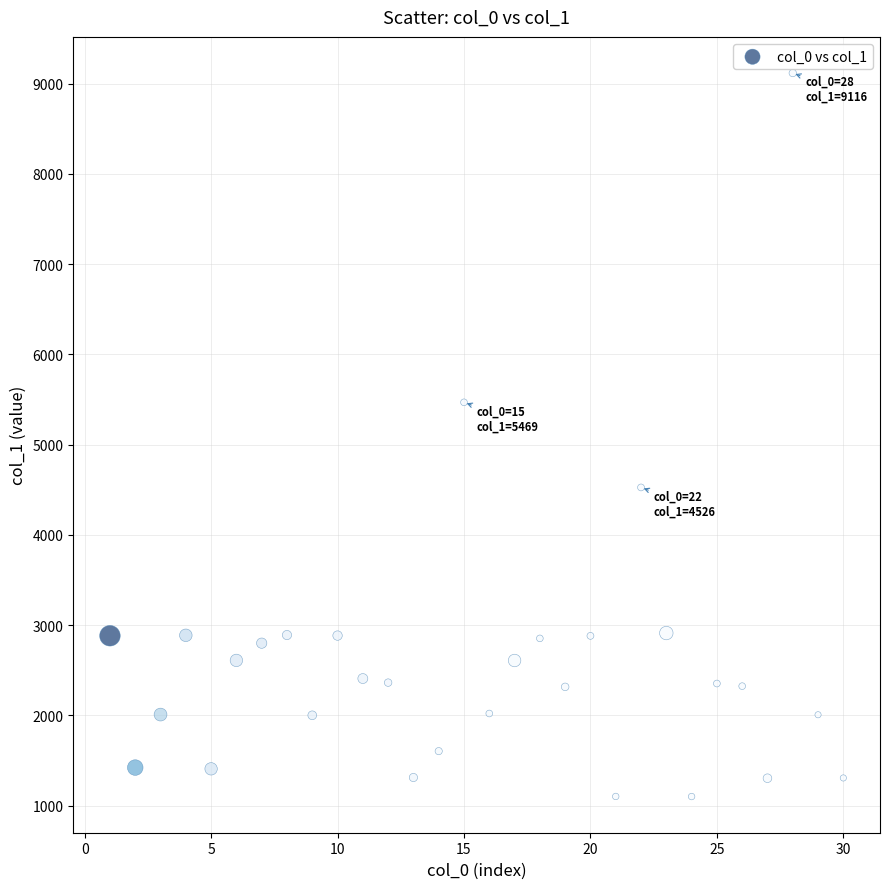

What is the range of Y values (max minus min)?

8014